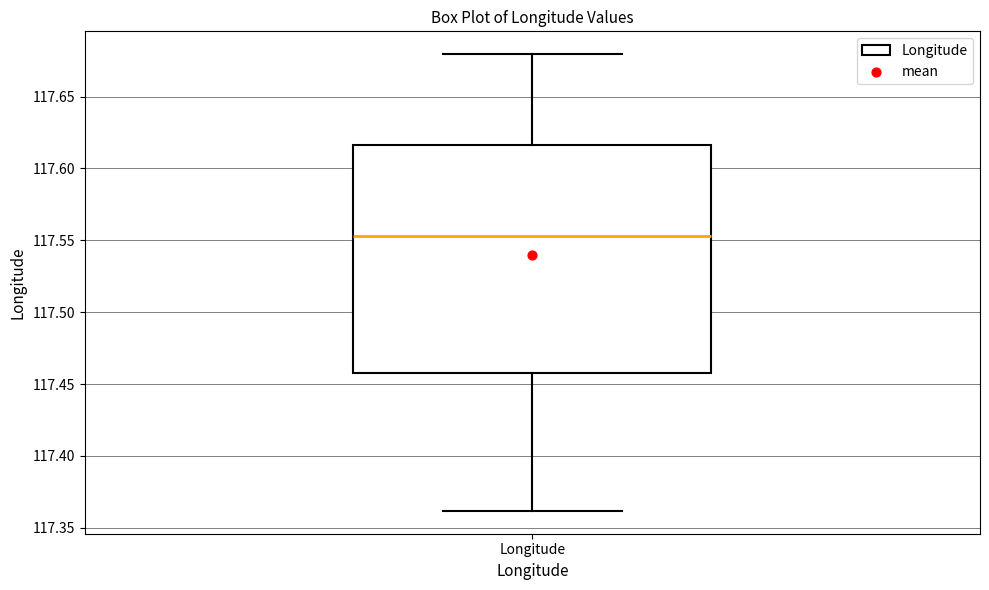

Where does the upper whisker of the box for Longitude end on the y-axis? The values are not printed on the chart, so give them approximately, as read against the axis.

117.680